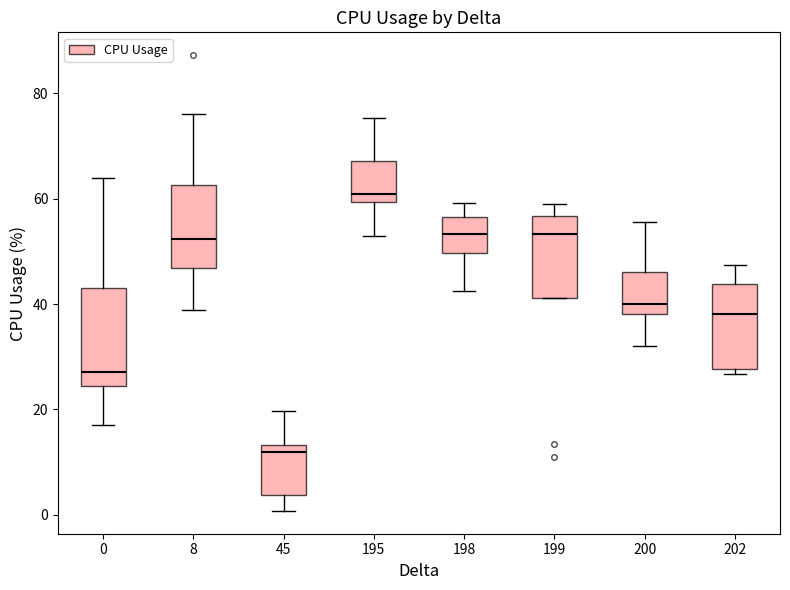

Reading left to right, transcribe this box plot: for each box, give where its median line is, the range the box spans, and where its two whiskers end, as read against the y-axis. The values are not printed on the chart, so give them approximately, as read against the axis.

0: median 28, box 24 to 44, whiskers 18 to 64
8: median 52, box 46 to 62, whiskers 38 to 76
45: median 12, box 4 to 14, whiskers 0 to 20
195: median 60 (just above the box's lower edge), box 60 to 68, whiskers 52 to 76
198: median 54, box 50 to 56, whiskers 42 to 60
199: median 54, box 42 to 56, whiskers 42 to 60
200: median 40, box 38 to 46, whiskers 32 to 56
202: median 38, box 28 to 44, whiskers 26 to 48